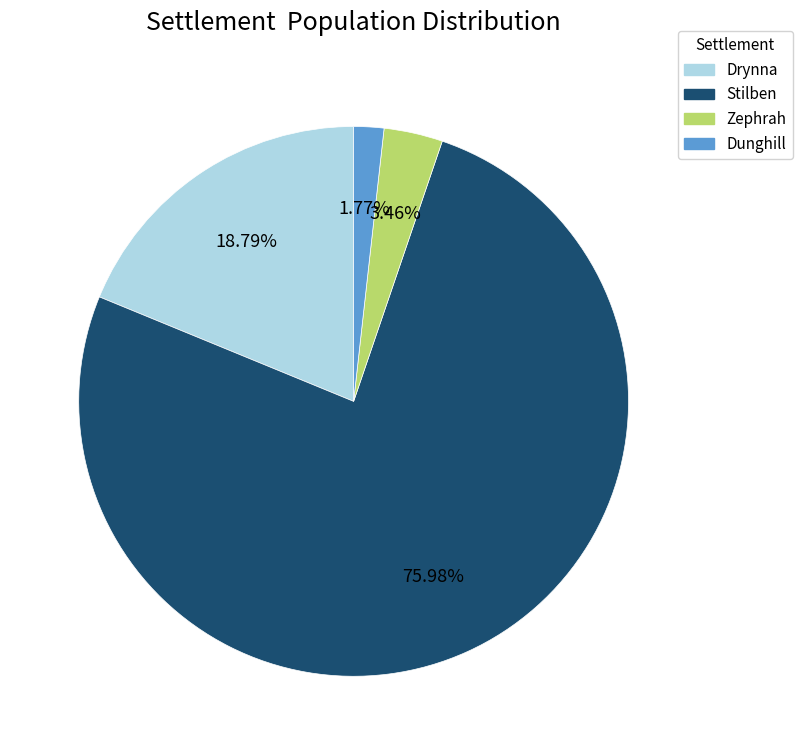

To the nearest percent, what percentage of the pie is Stilben?

76%